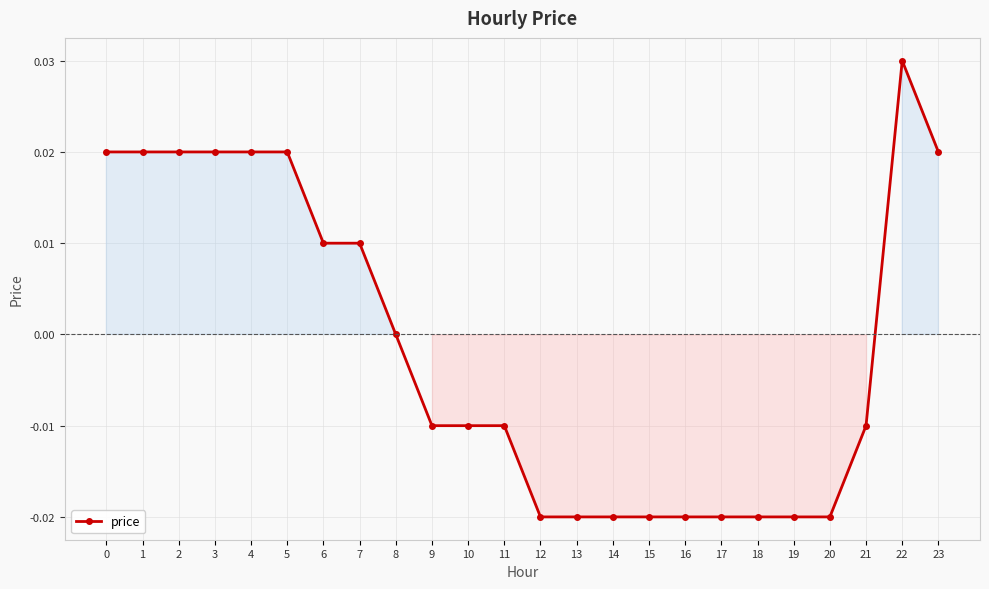

Does the chart have visible grid lines?

Yes